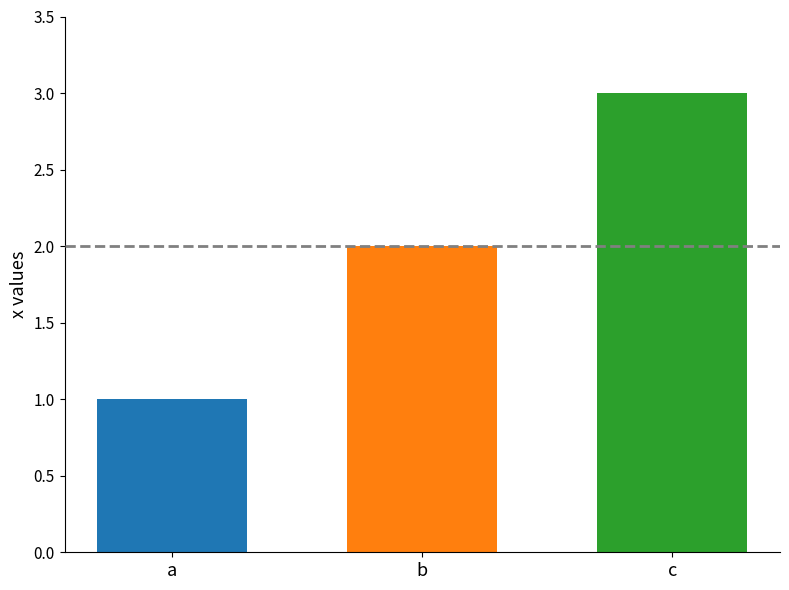

What is the maximum value shown in the chart?

3